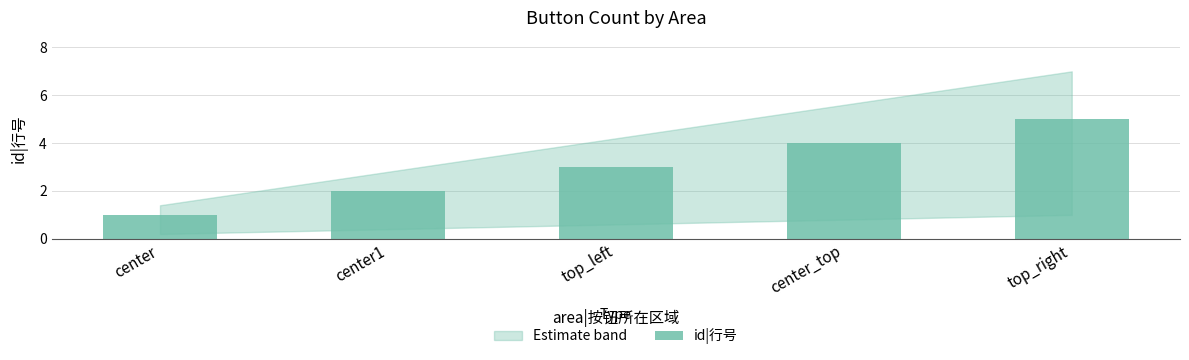

What is the difference between the second highest and second lowest values?

2